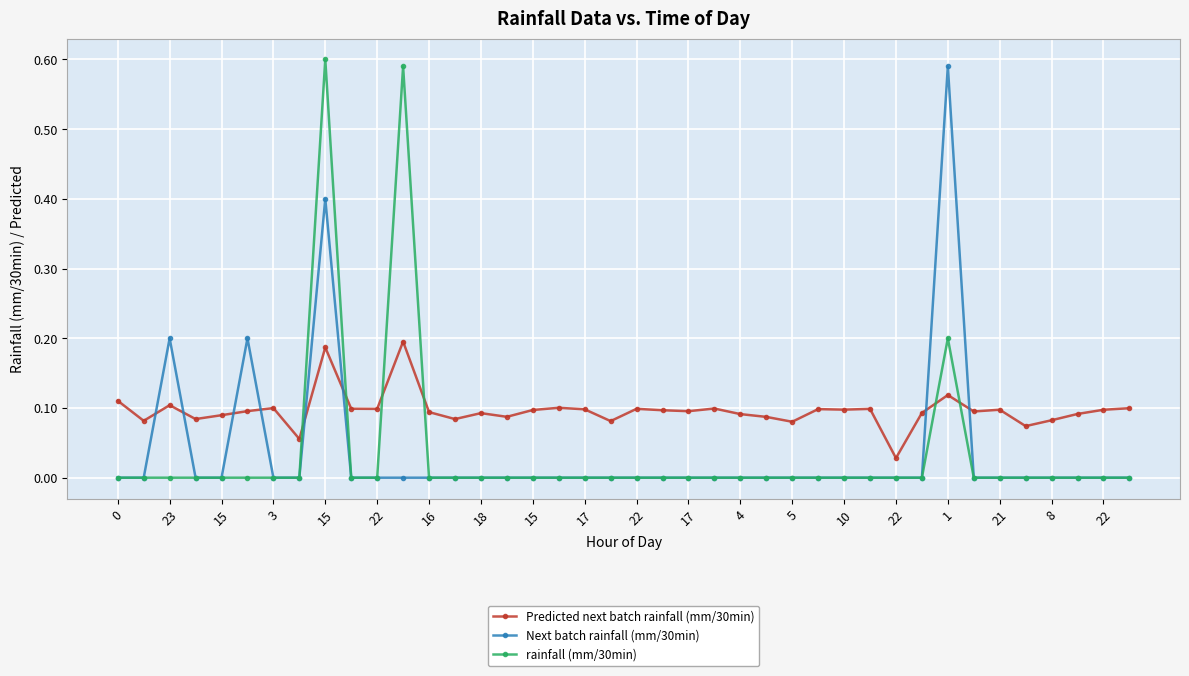

What are all the series names shown in the legend?

Predicted next batch rainfall (mm/30min), Next batch rainfall (mm/30min), rainfall (mm/30min)